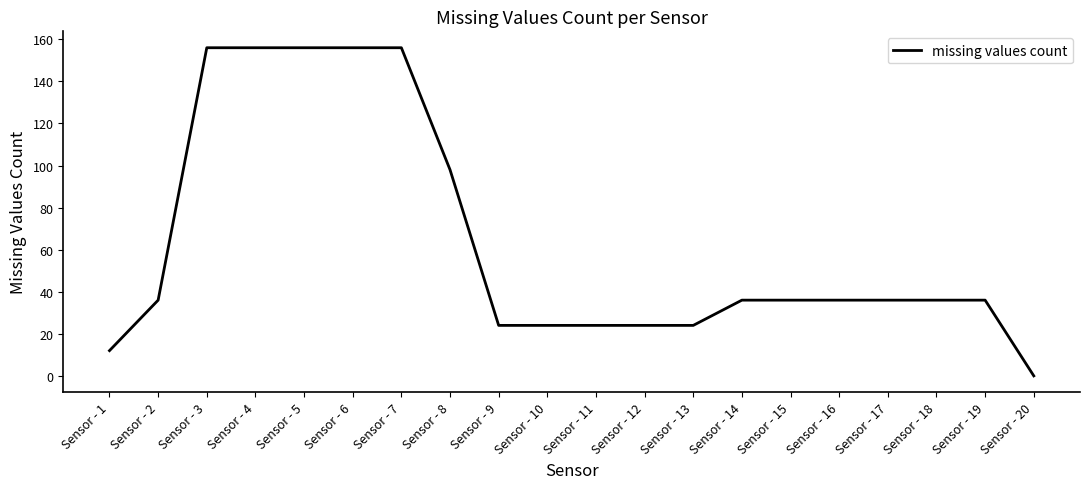

Between Sensor - 20 and Sensor - 6, which is larger?

Sensor - 6